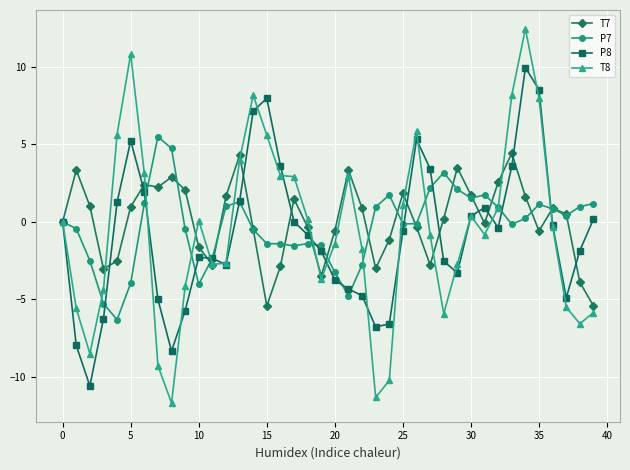

Which series has the widest spread of values?

T8